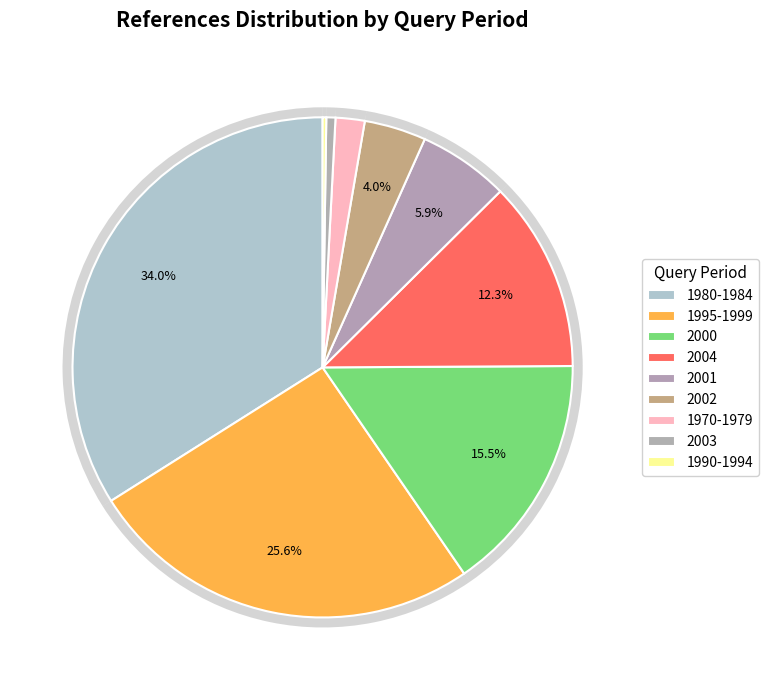

Does 1995-1999 account for over 50% of the chart?

No